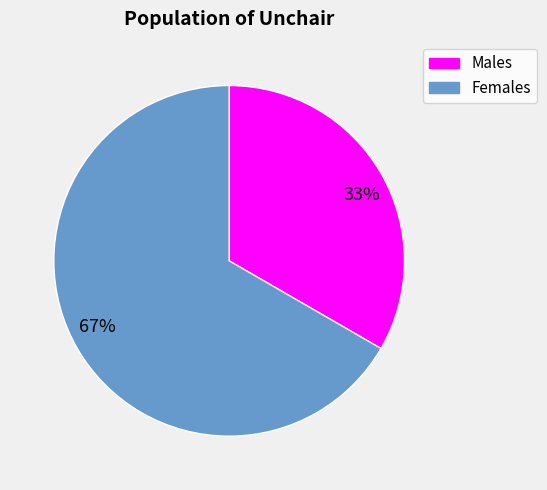

To the nearest percent, what portion does Males represent?

33%